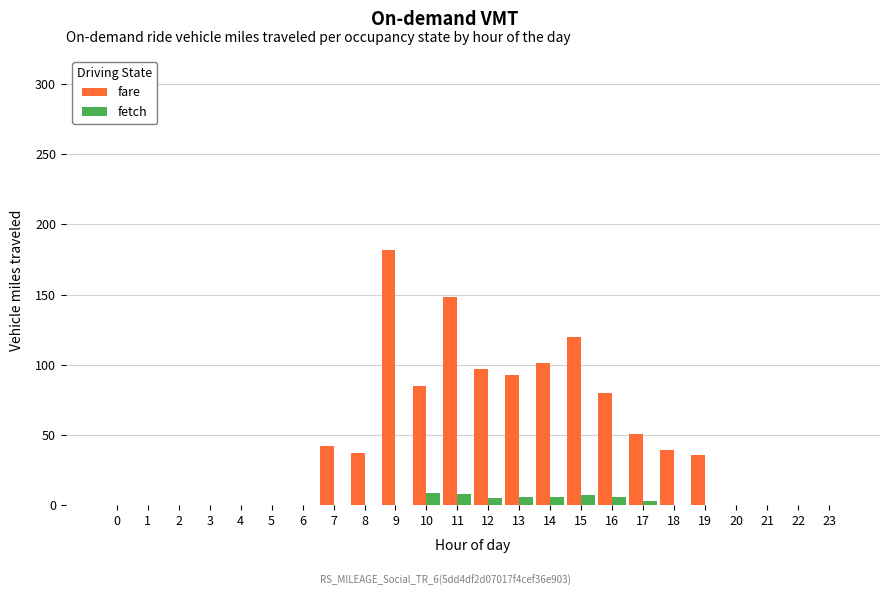

How many fetch values are between 0 and 6?

21